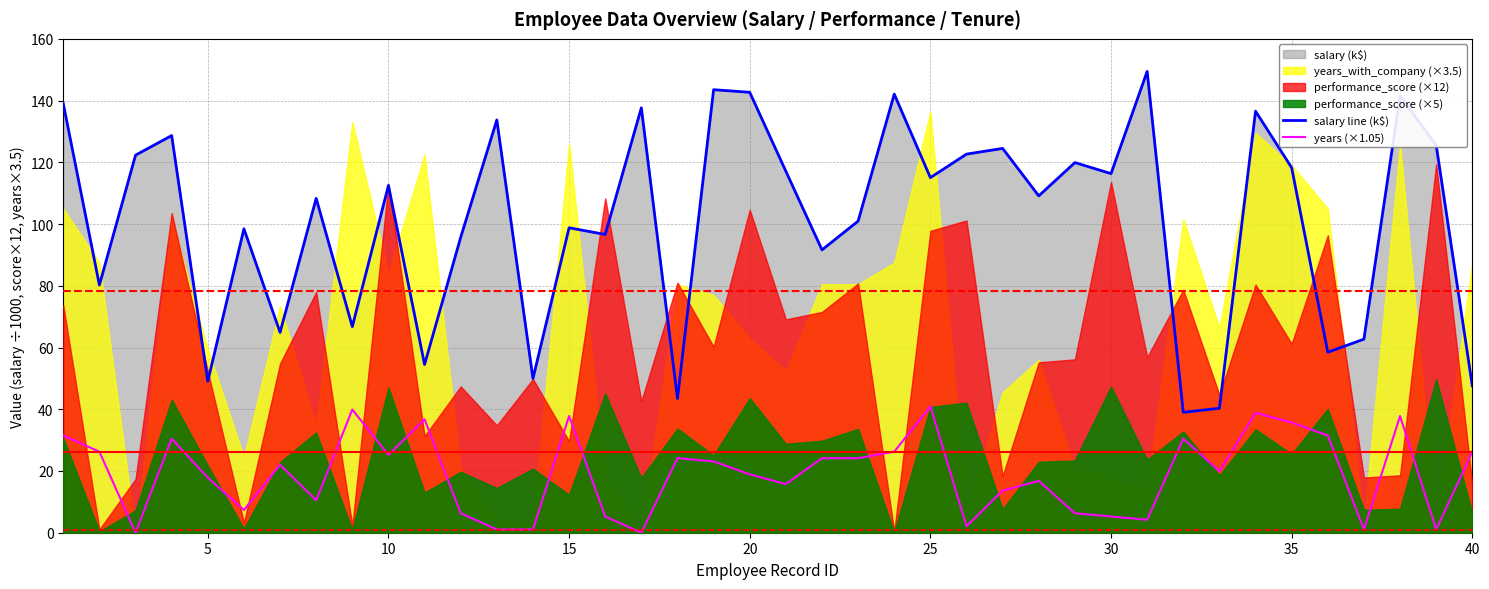

True or false: salary line (k$) and years (×1.05) intersect in this chart.

False